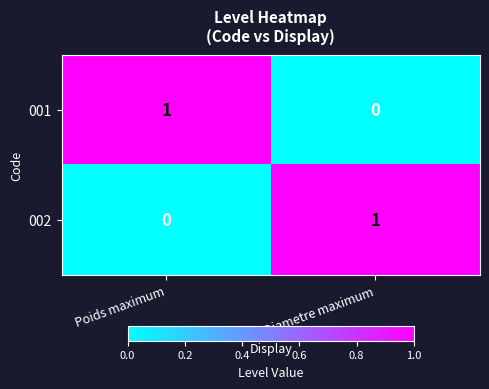

At which label is 001 closest to 0?

Diametre maximum